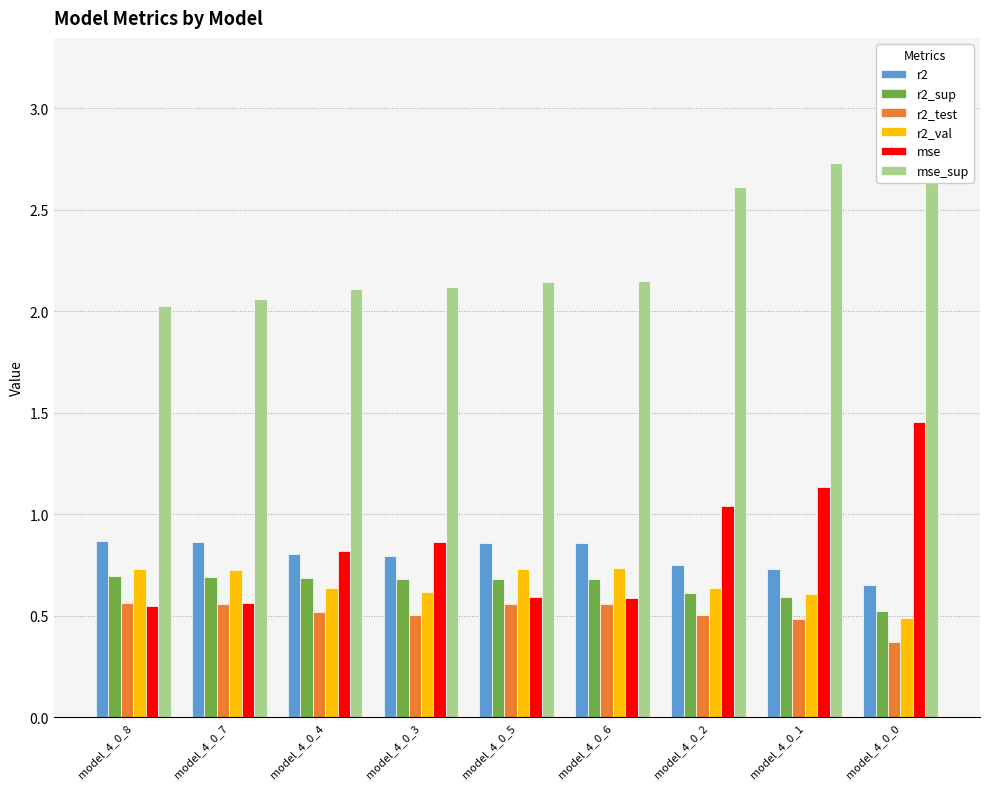

Does the chart contain any negative values?

No